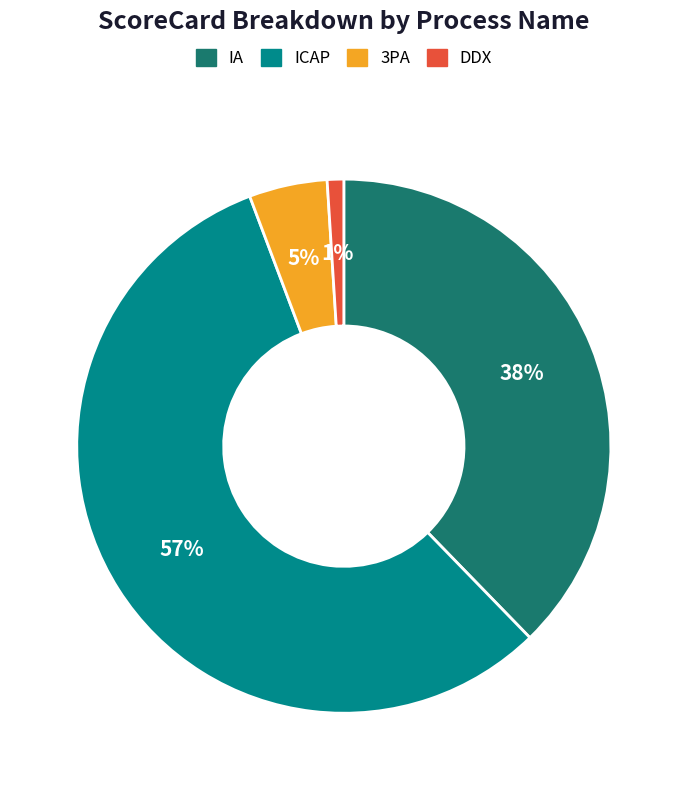

To the nearest percent, what is the difference between the IA and 3PA slice percentages?

33%